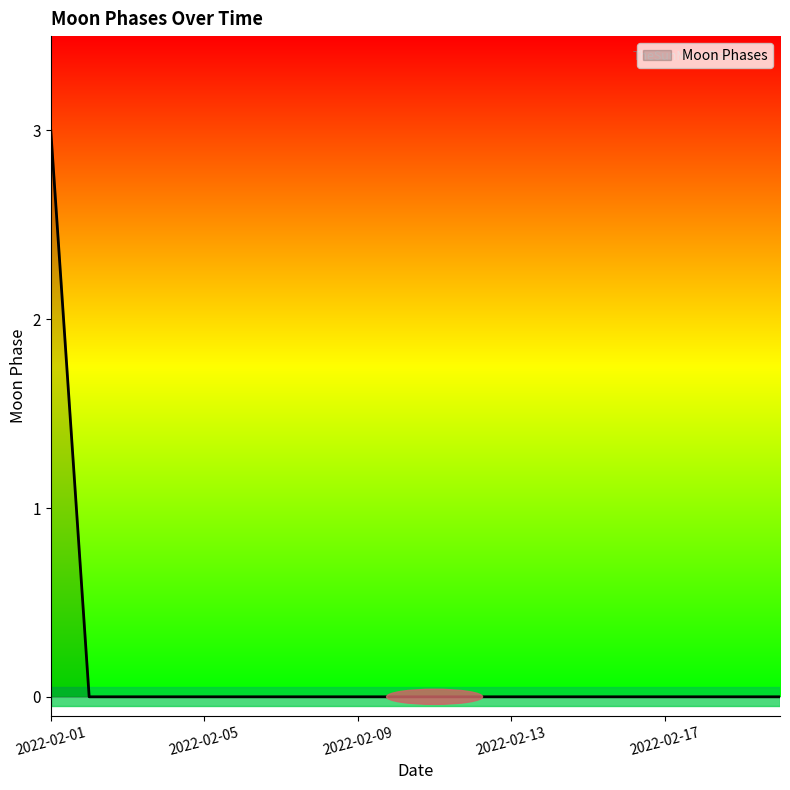

What is the maximum value shown in the chart?

3